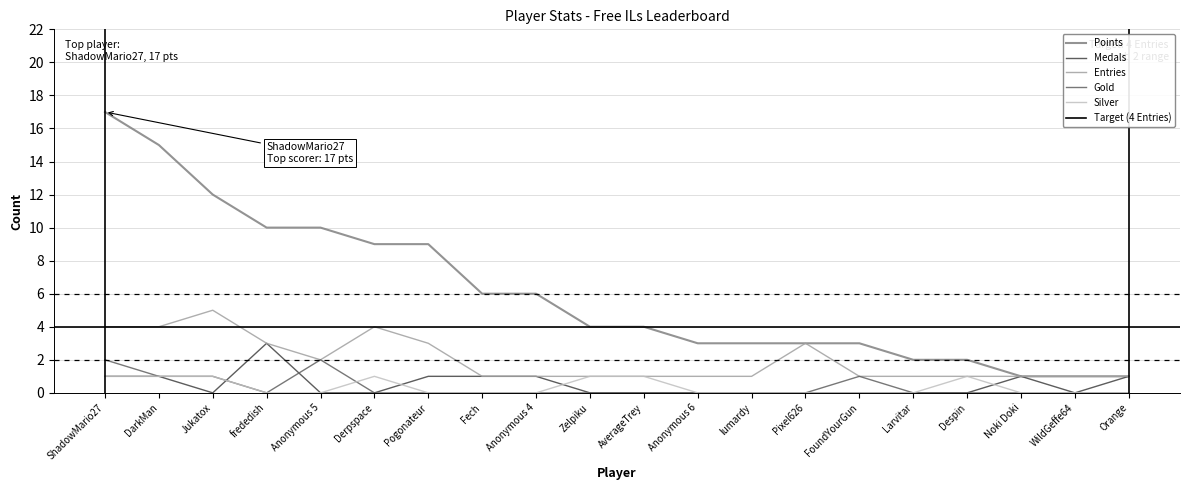

What is the total value across all series at Fech?

8